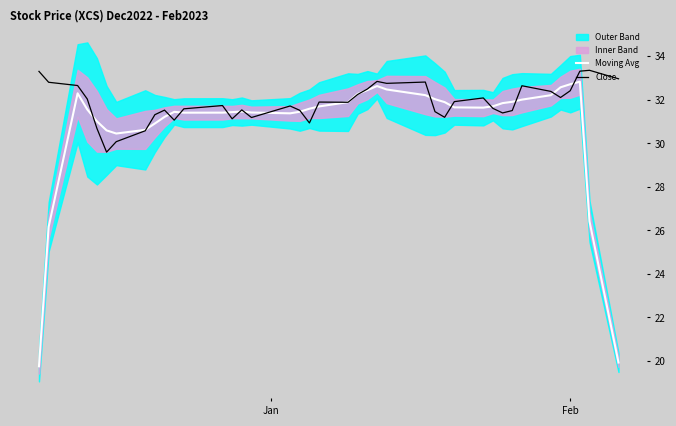

Is this an area chart (filled region under the line)?

No